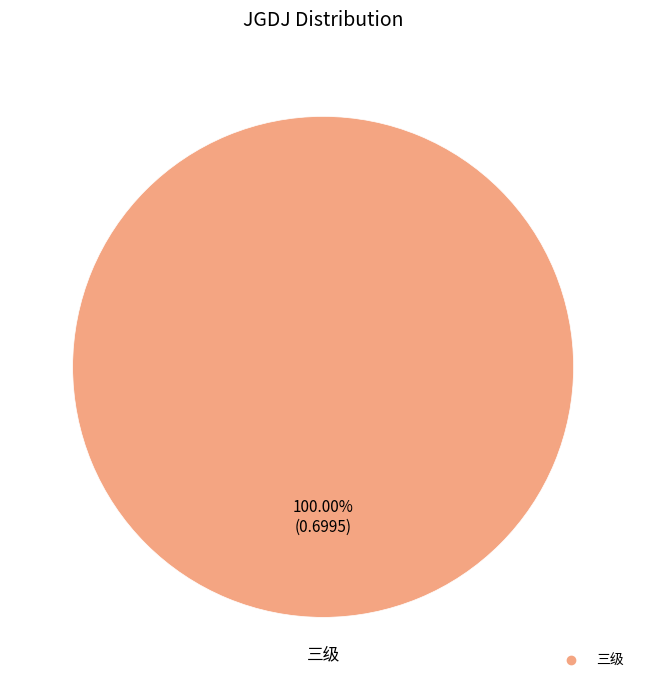

Is there a majority slice in this chart?

Yes